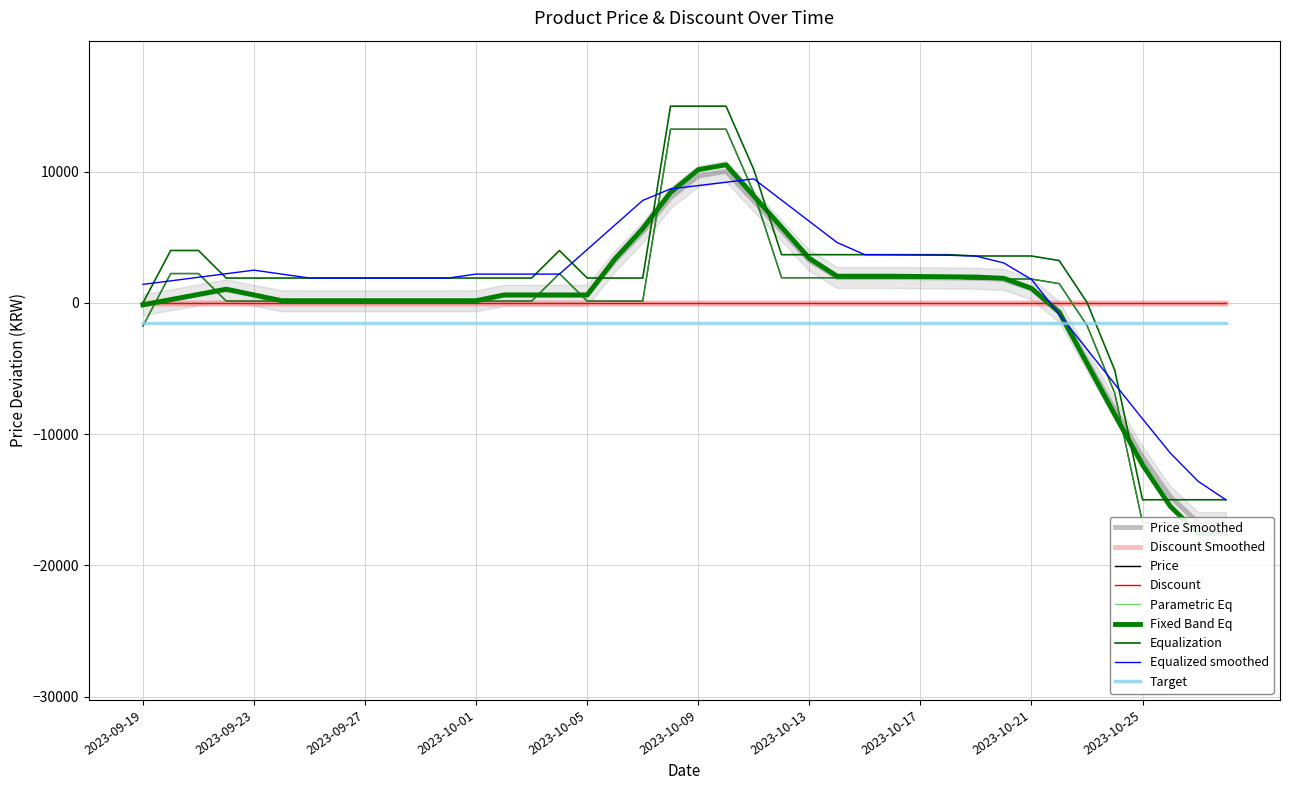

How many interior local peaks (higher than both neighbors) does the data have?

1